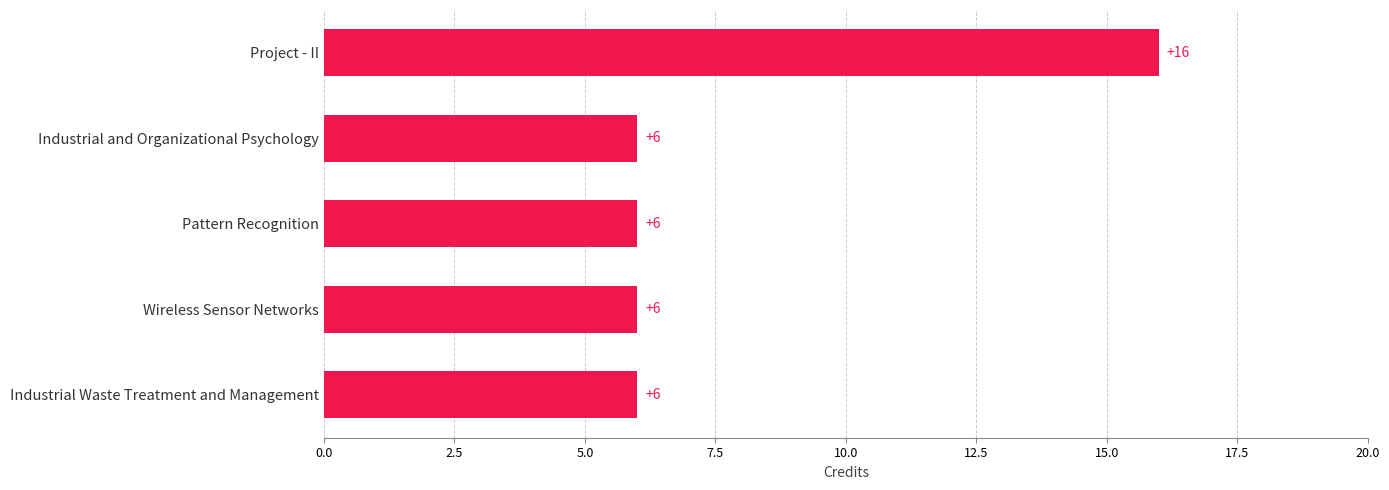

Reading bottom to top, what are all the values shown in this chart?

Industrial Waste Treatment and Management=6	Wireless Sensor Networks=6	Pattern Recognition=6	Industrial and Organizational Psychology=6	Project - II=16